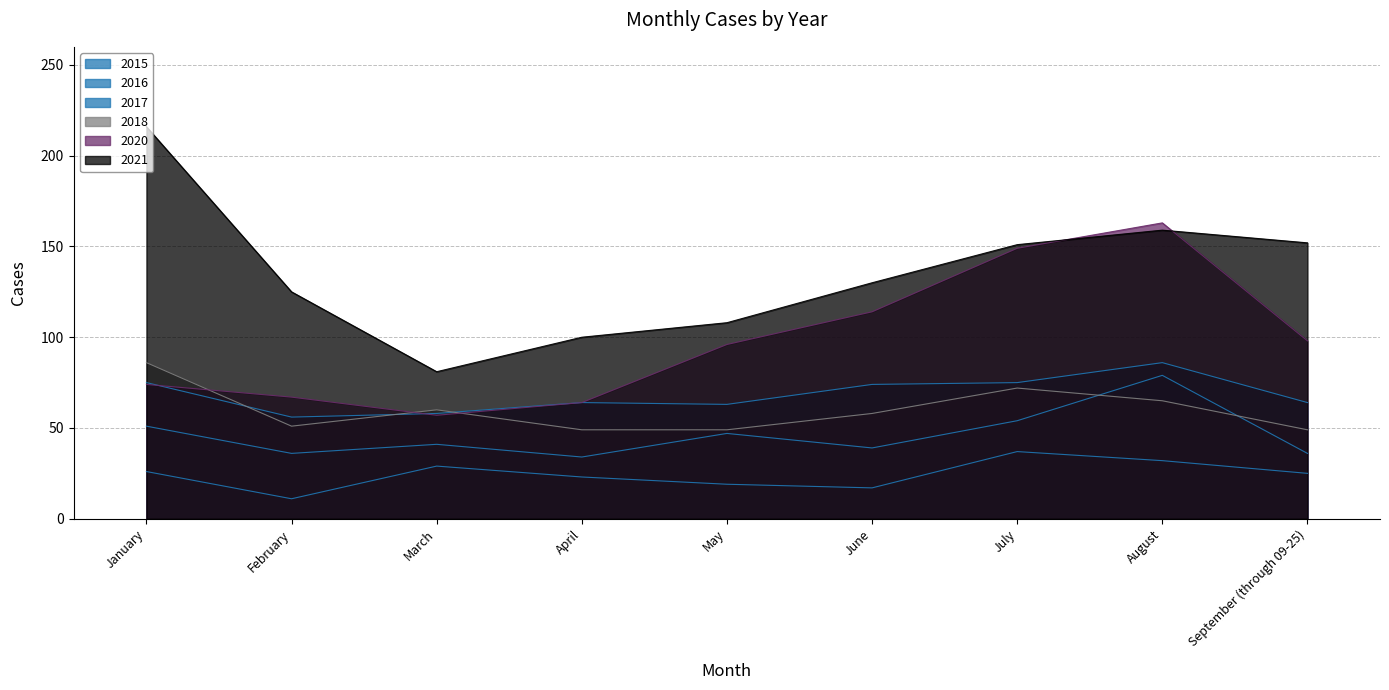

How many values in the 2016 series exceed 41?

4